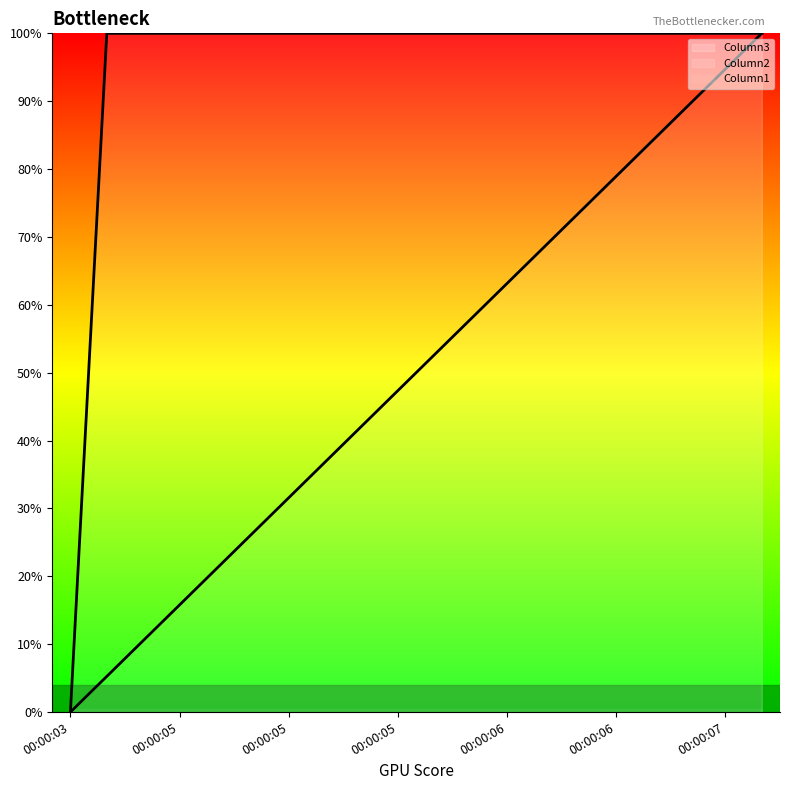

True or false: Column2 and Column3 cross at least once.

False